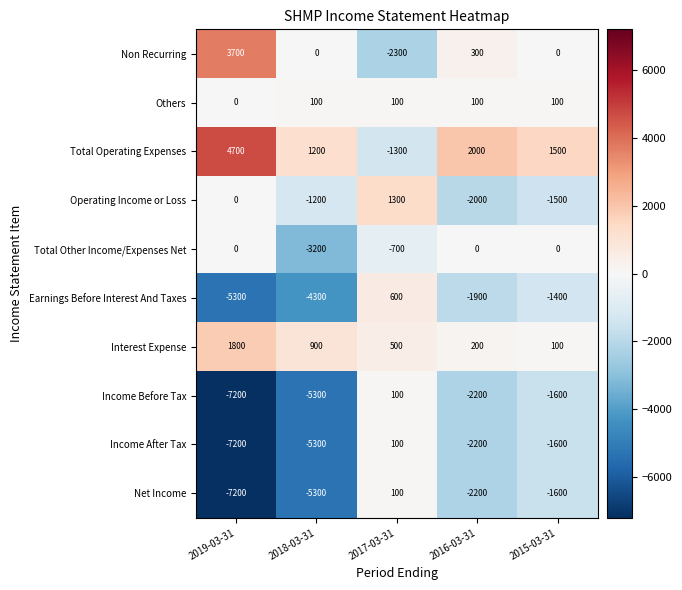

What is the maximum value shown in the chart?

4700